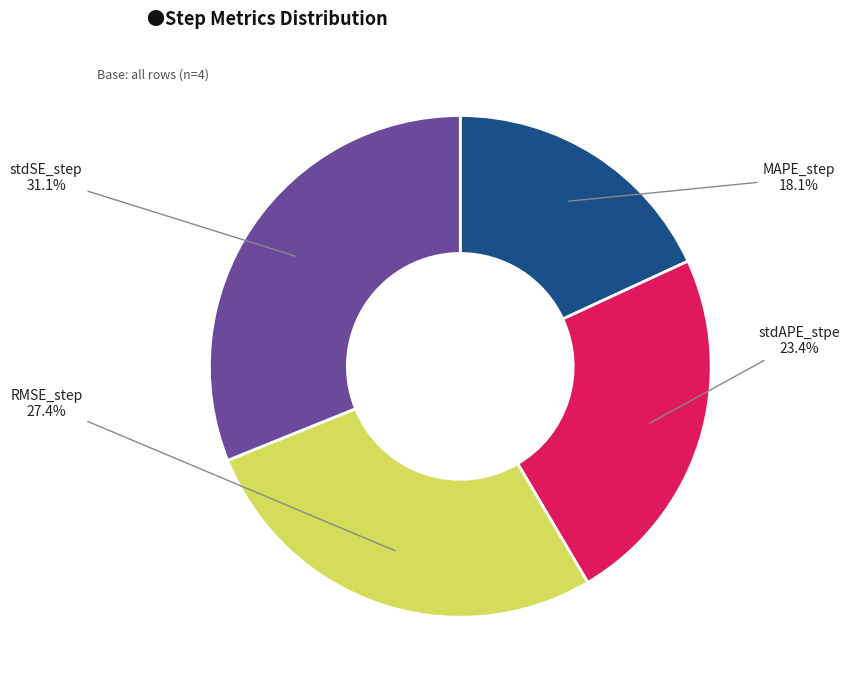

Rank the categories by value from highest to lowest.

stdSE_step, RMSE_step, stdAPE_stpe, MAPE_step